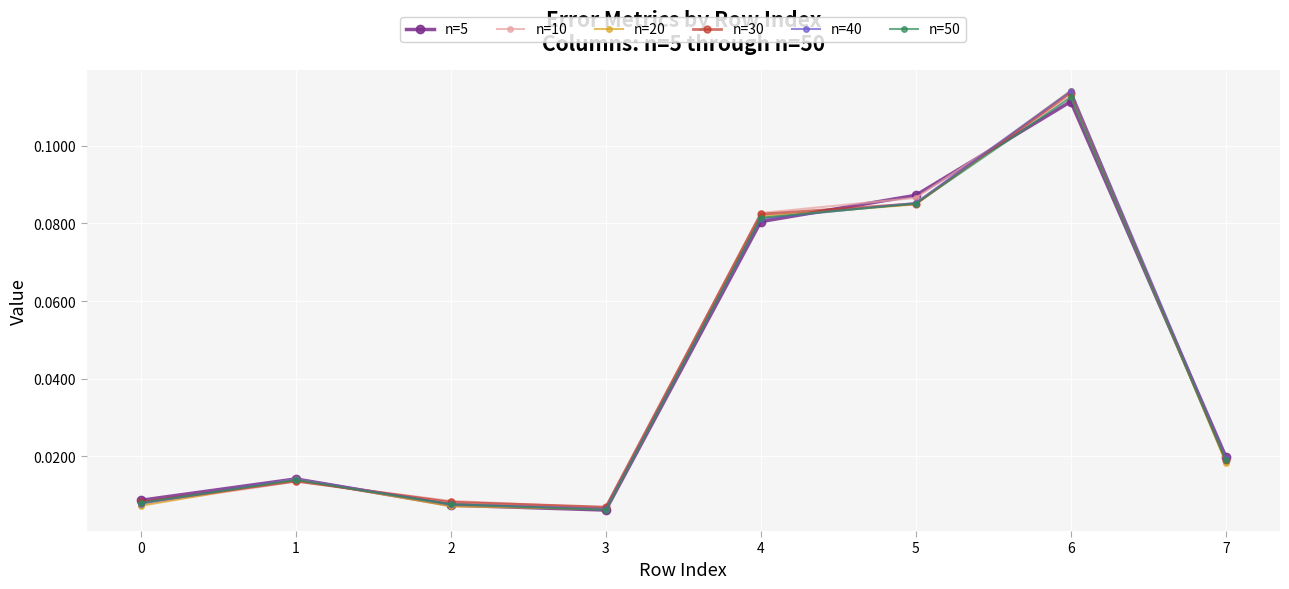

Which category has the highest value across all series?

6